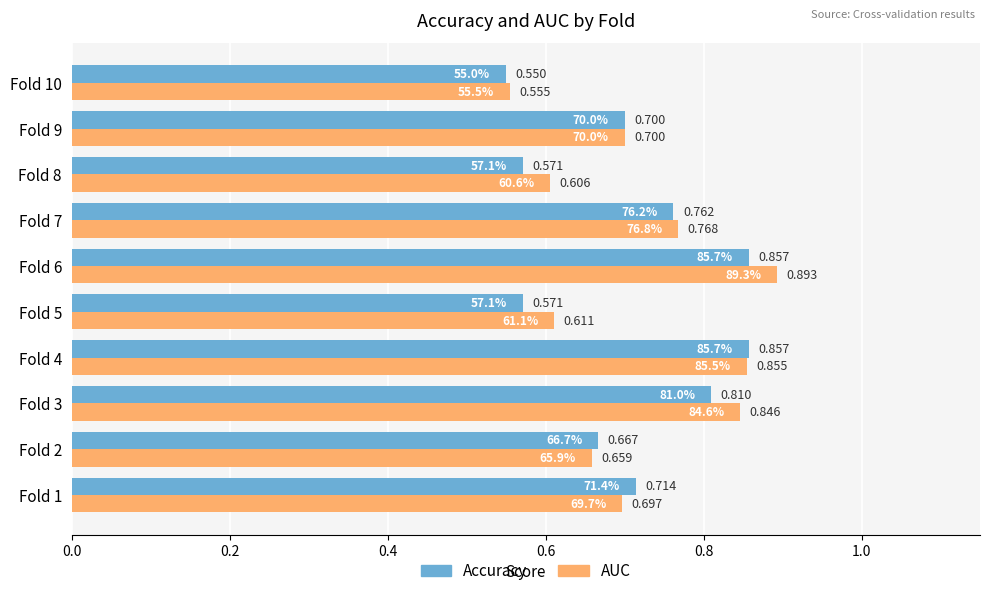

True or false: auc has a value of 1.3 at Fold 7.

False